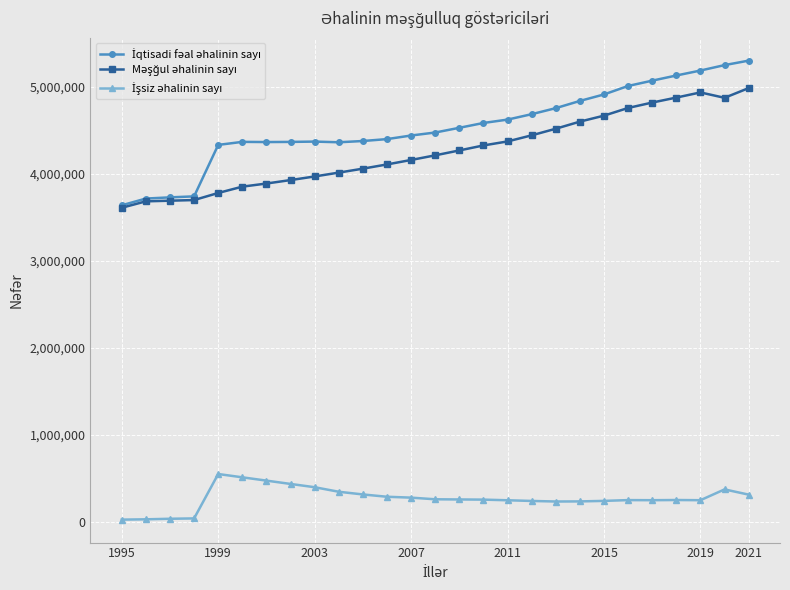

How many distinct data groups are displayed?

3